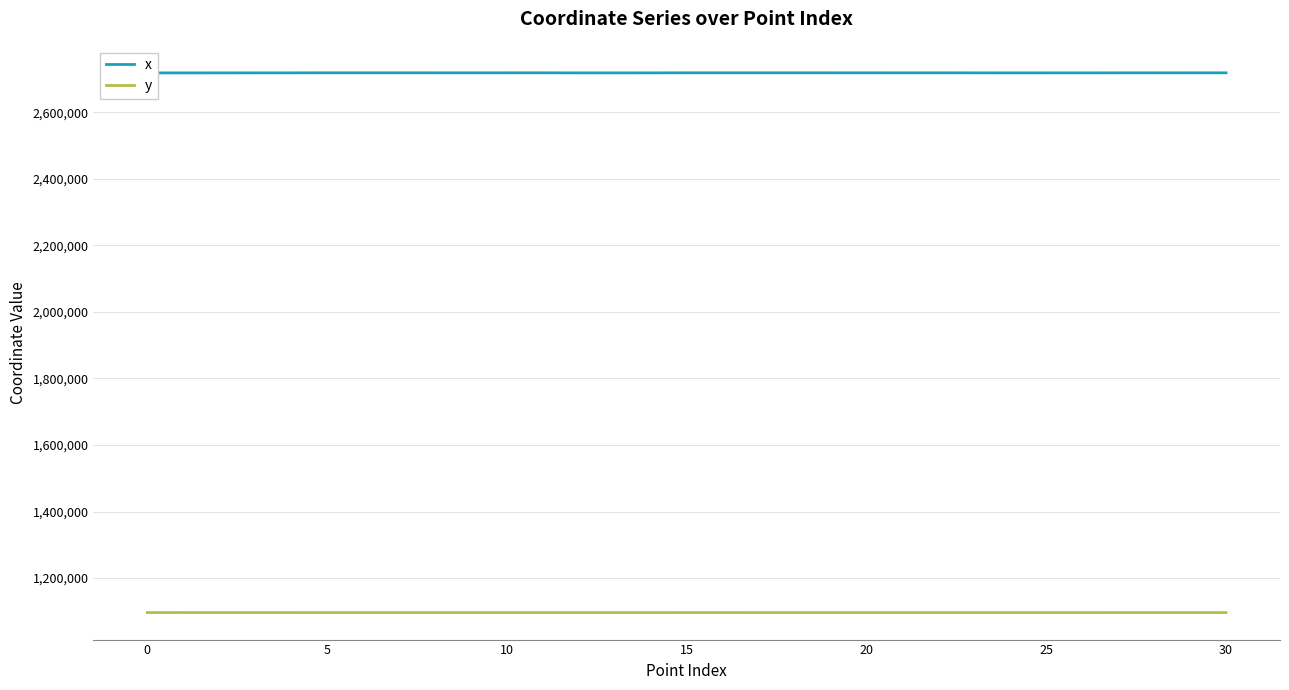

Which series has the largest total across all categories?

x